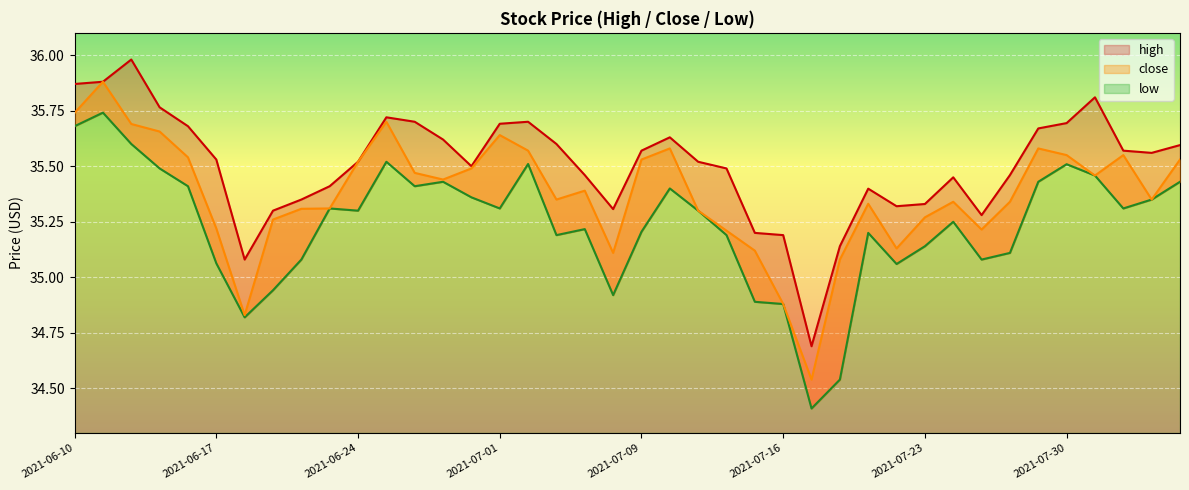

Is the value of close at 2021-06-28 greater than the value of low at 2021-07-28?

Yes